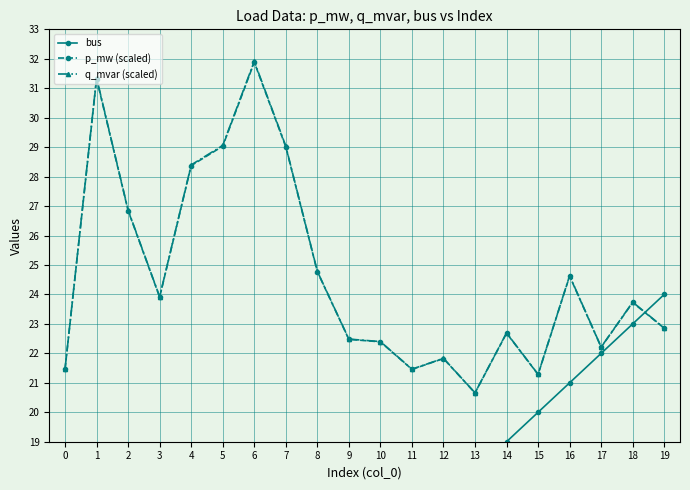

True or false: p_mw (scaled) has a value of 11.4 at 17.

False